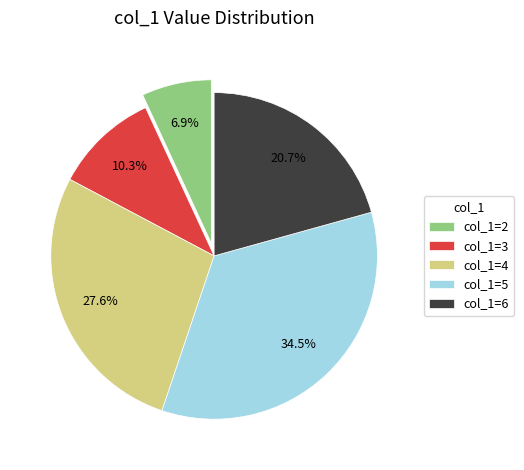

Rank the categories by value from lowest to highest.

col_1=2, col_1=3, col_1=6, col_1=4, col_1=5